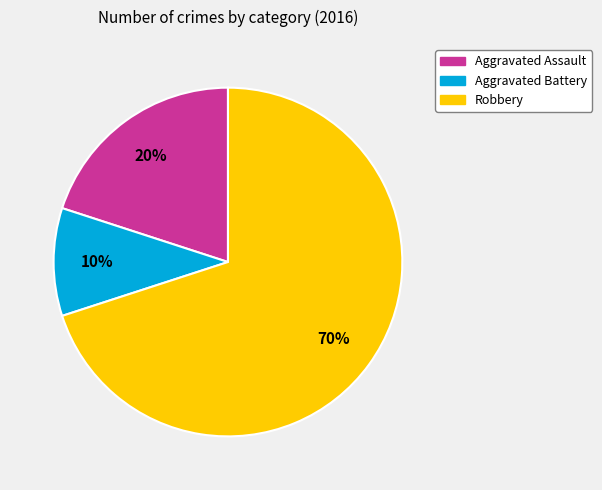

To the nearest percent, what is the difference between the Aggravated Battery and Aggravated Assault slice percentages?

10%